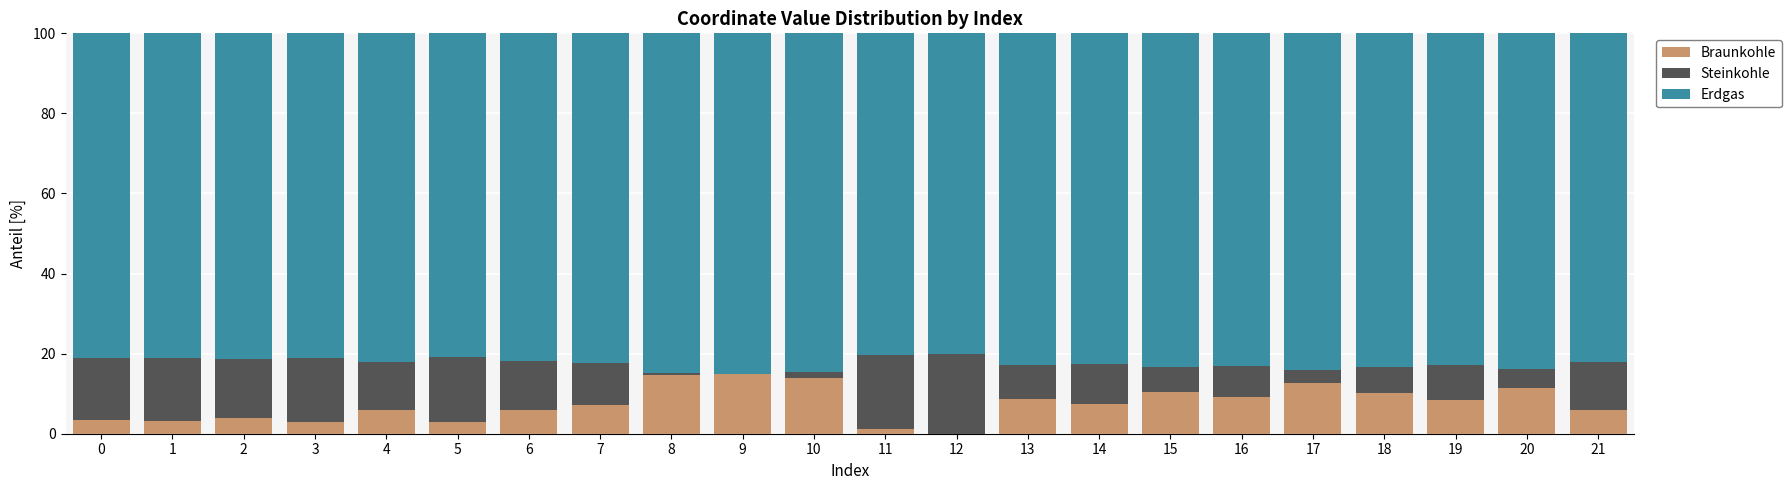

What are all the series names shown in the legend?

Braunkohle, Steinkohle, Erdgas